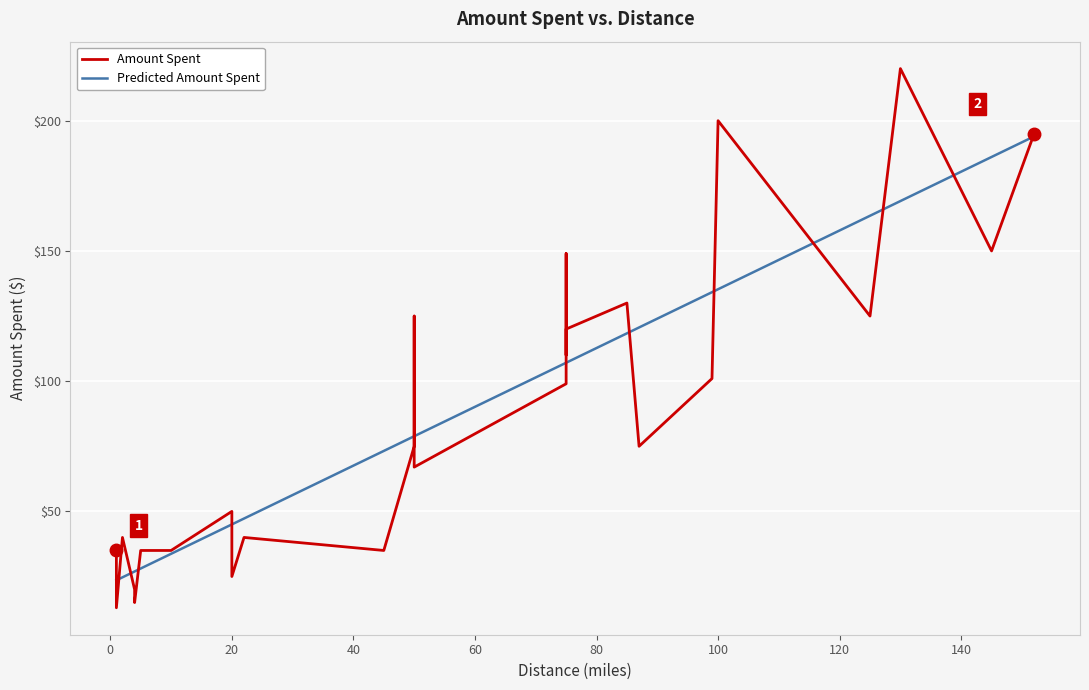

True or false: Amount Spent and Predicted Amount Spent cross at least once.

True